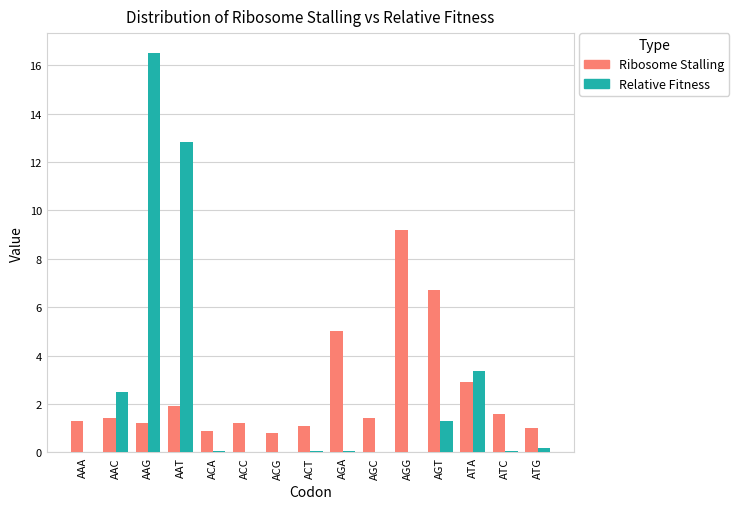

What is the highest value of the Ribosome Stalling series?

9.2